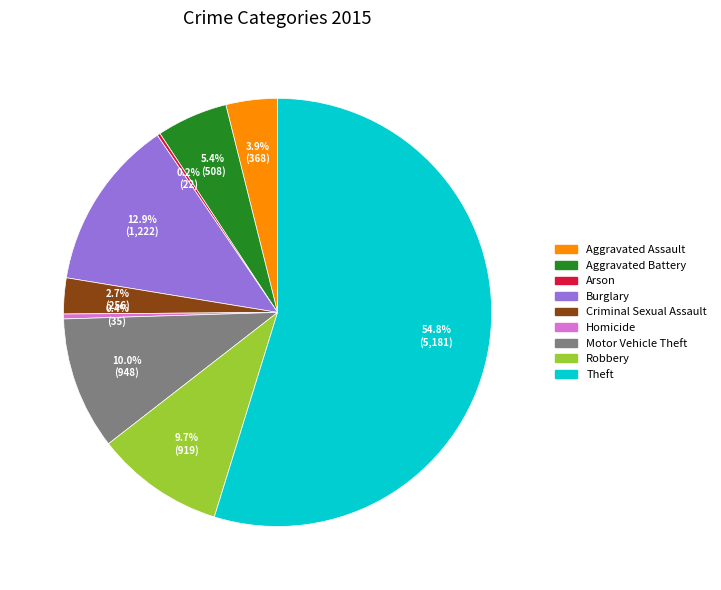

Combined, what portion of the pie is Criminal Sexual Assault and Robbery?

12.4%